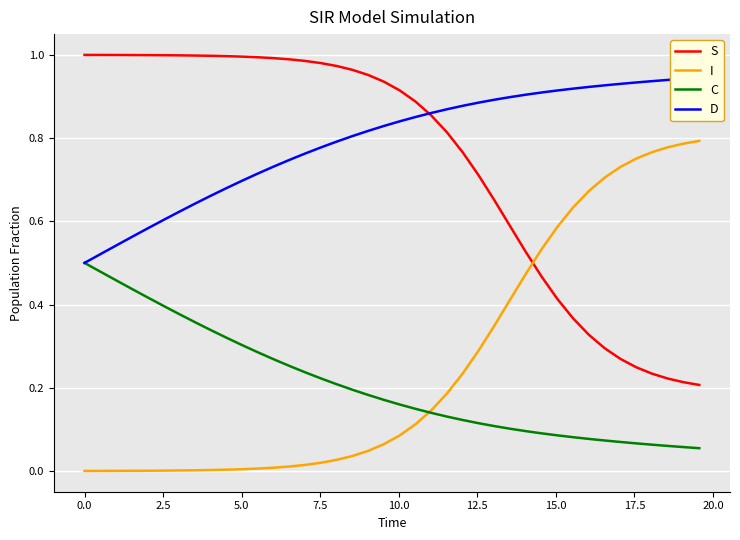

Reading left to right, what are all the values shown in this chart?

S: 1.0	1.0	1.0	1.0	1.0	1.0	1.0	1.0	1.0	1.0	1.0	1.0	1.0	1.0	1.0	1.0	1.0	1.0	1.0	0.9	0.9	0.9	0.9	0.8	0.8	0.7	0.7	0.6	0.5	0.5	0.4	0.4	0.3	0.3	0.3	0.2	0.2	0.2	0.2	0.2
I: 0.0	0.0	0.0	0.0	0.0	0.0	0.0	0.0	0.0	0.0	0.0	0.0	0.0	0.0	0.0	0.0	0.0	0.0	0.0	0.1	0.1	0.1	0.1	0.2	0.2	0.3	0.3	0.4	0.5	0.5	0.6	0.6	0.7	0.7	0.7	0.8	0.8	0.8	0.8	0.8
C: 0.5	0.5	0.5	0.4	0.4	0.4	0.4	0.4	0.3	0.3	0.3	0.3	0.3	0.3	0.2	0.2	0.2	0.2	0.2	0.2	0.2	0.1	0.1	0.1	0.1	0.1	0.1	0.1	0.1	0.1	0.1	0.1	0.1	0.1	0.1	0.1	0.1	0.1	0.1	0.1
D: 0.5	0.5	0.5	0.6	0.6	0.6	0.6	0.6	0.7	0.7	0.7	0.7	0.7	0.7	0.8	0.8	0.8	0.8	0.8	0.8	0.8	0.9	0.9	0.9	0.9	0.9	0.9	0.9	0.9	0.9	0.9	0.9	0.9	0.9	0.9	0.9	0.9	0.9	0.9	0.9